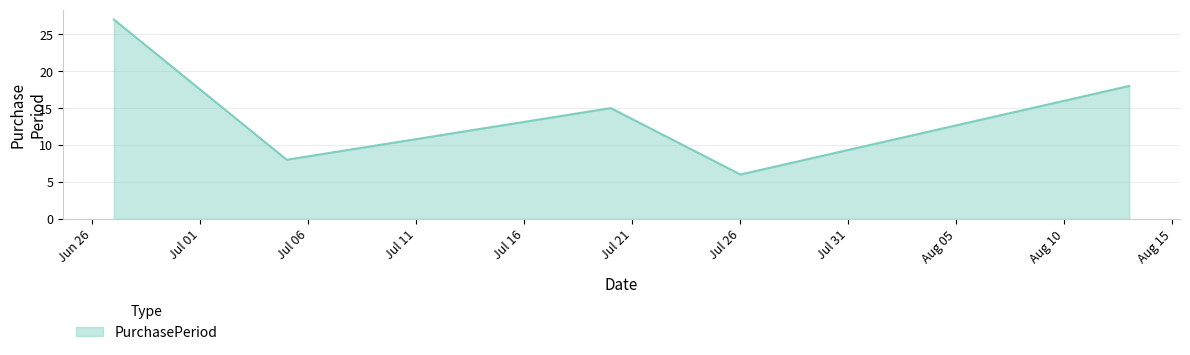

What is the maximum value shown in the chart?

27